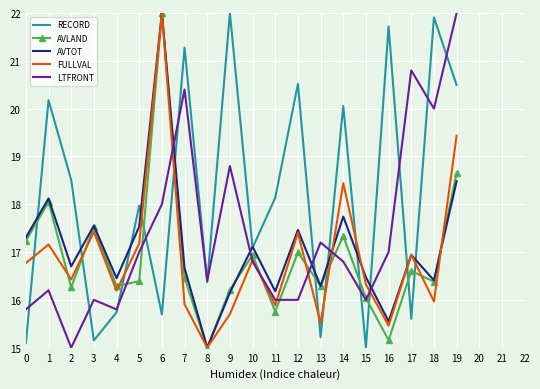

What is the sum of all AVLAND values?

337.6